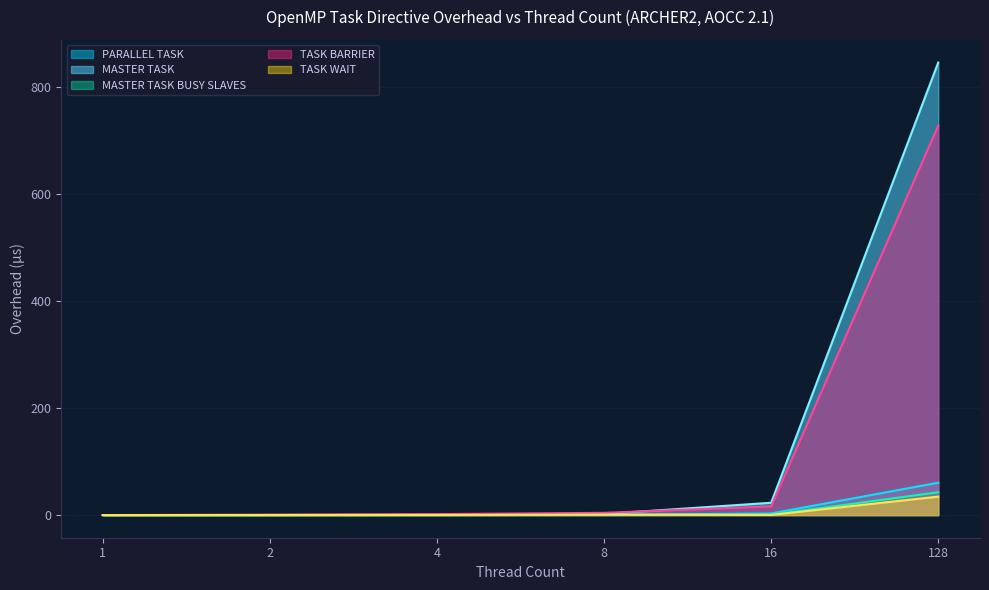

Does the chart display data point markers on the line(s)?

No